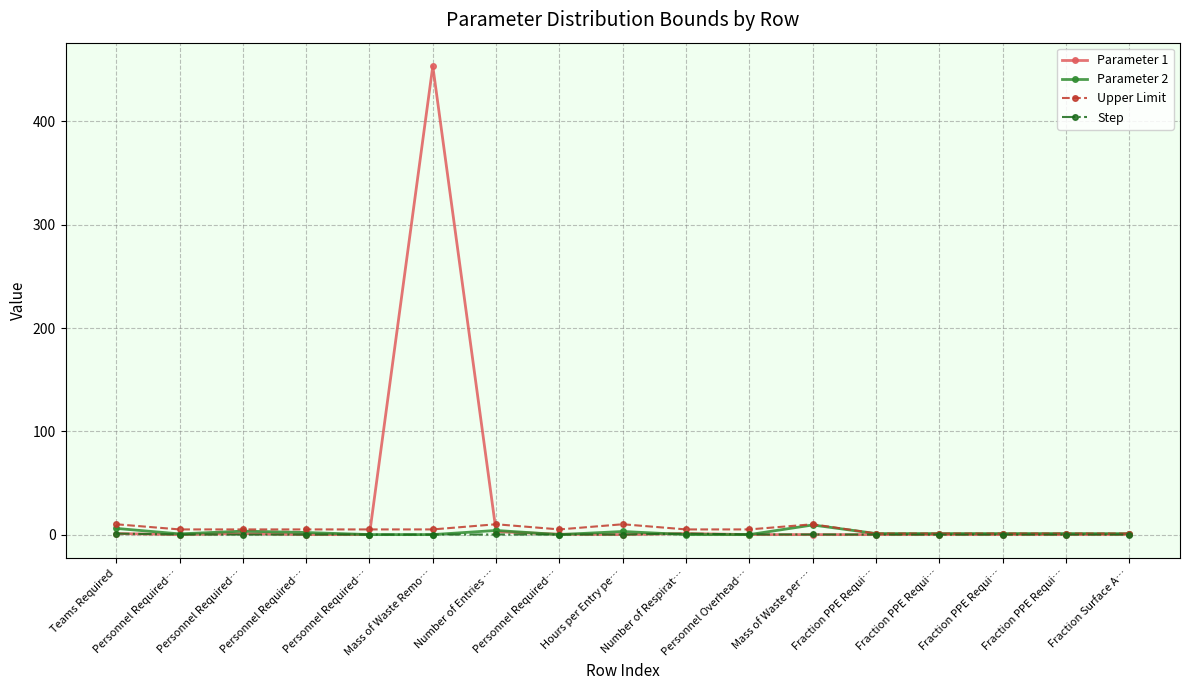

Where is the first local maximum for Parameter 1?

Personnel Required…